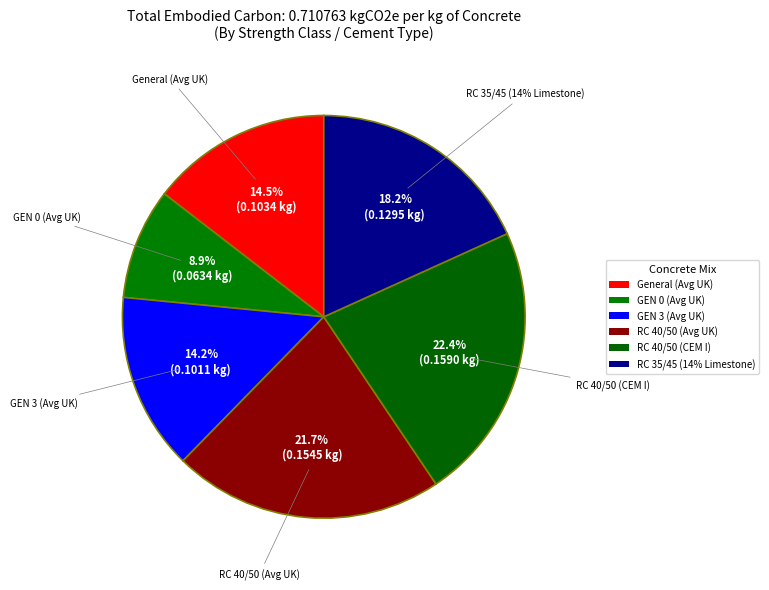

Rank the categories by value from lowest to highest.

GEN 0 Avg, GEN 3 Avg, Average UK Mix, 14% Limestone, RC 40/50 Avg, CEM I